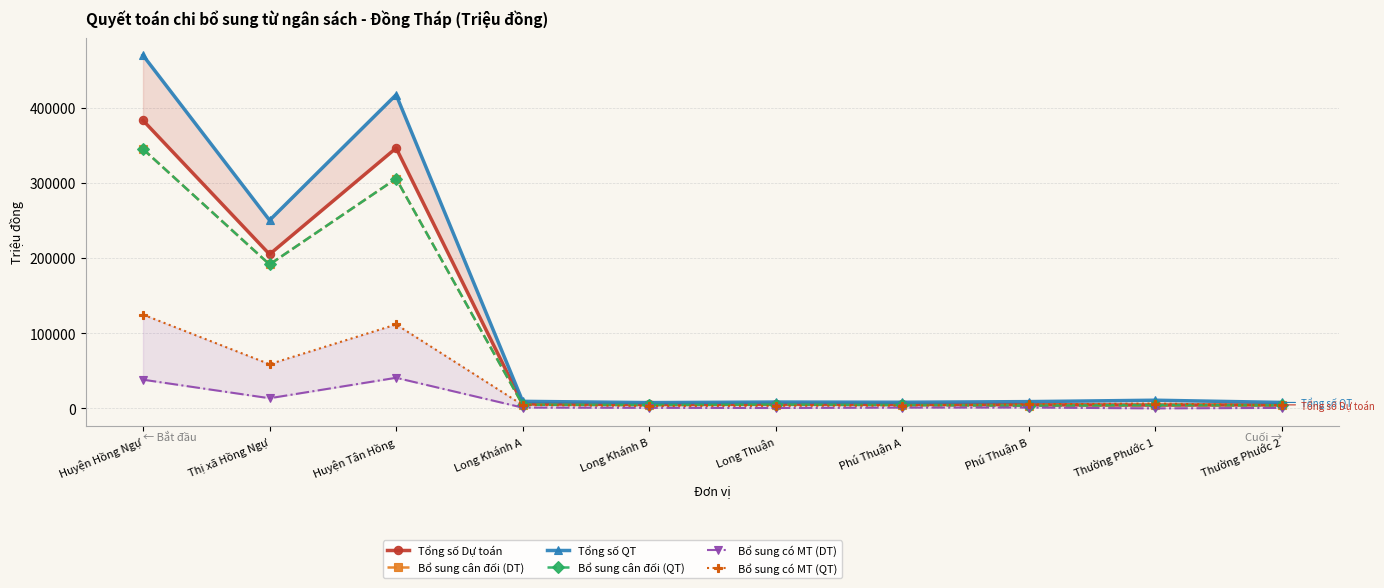

The value of Bổ sung có MT (QT) at Thường Phước 2 is 838.9. True or false?

False